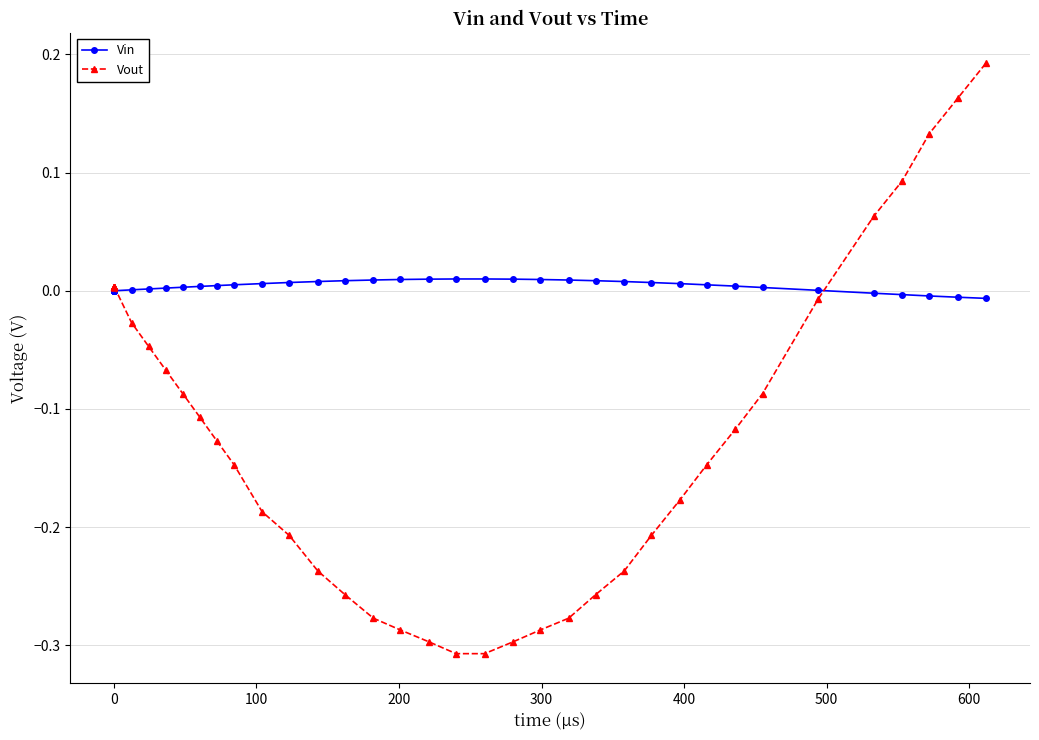

Which series has the widest spread of values?

Vout